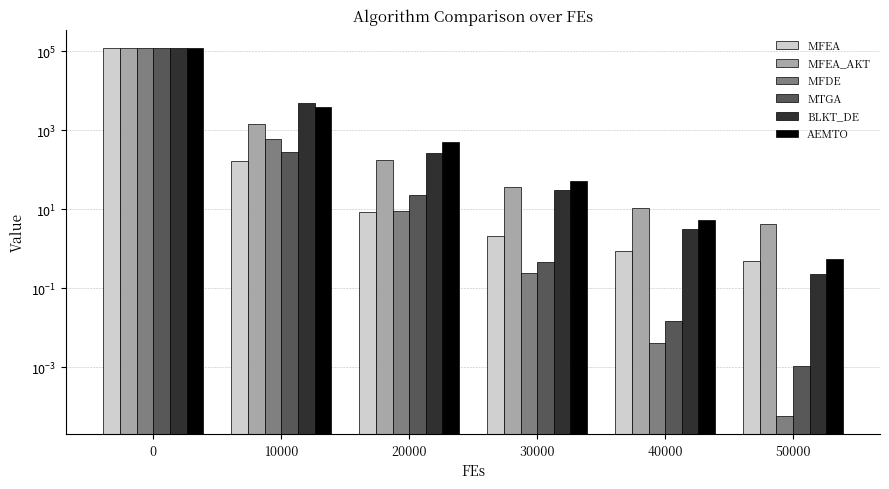

How many data points in MTGA are above 22?

3